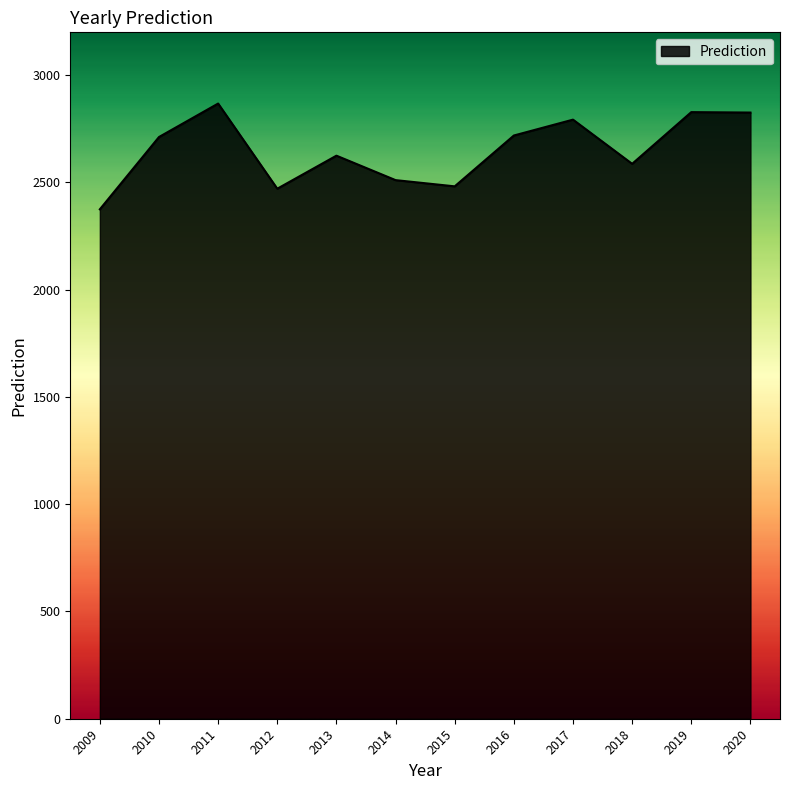

Is it true that the value at 2019 is 2828?

True